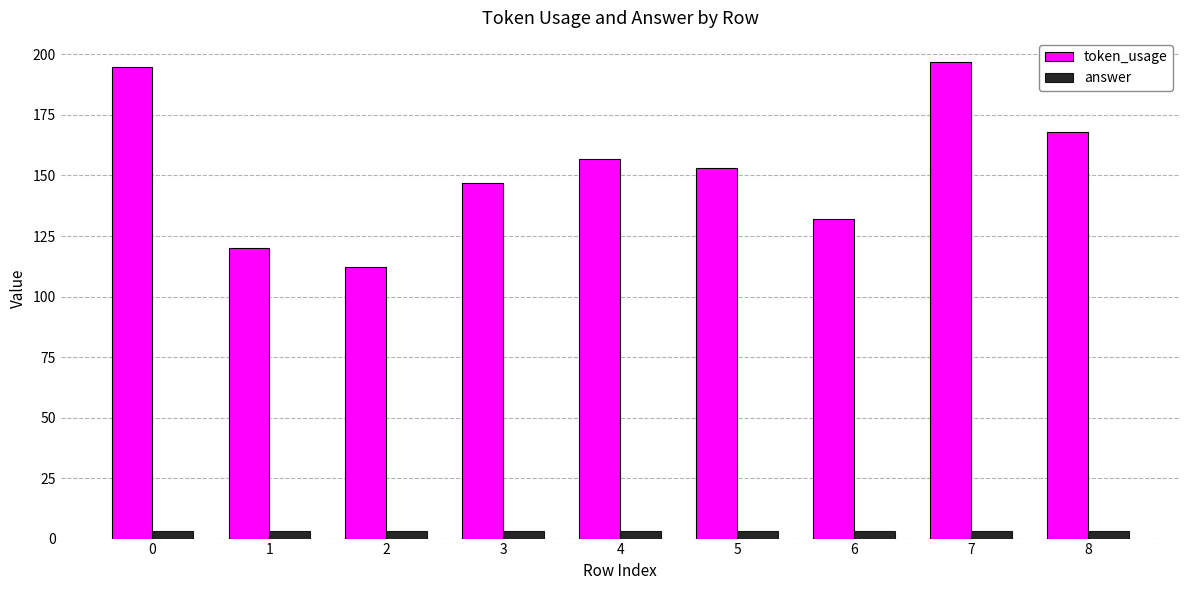

Rank the series by their maximum value, from highest to lowest.

token_usage, answer